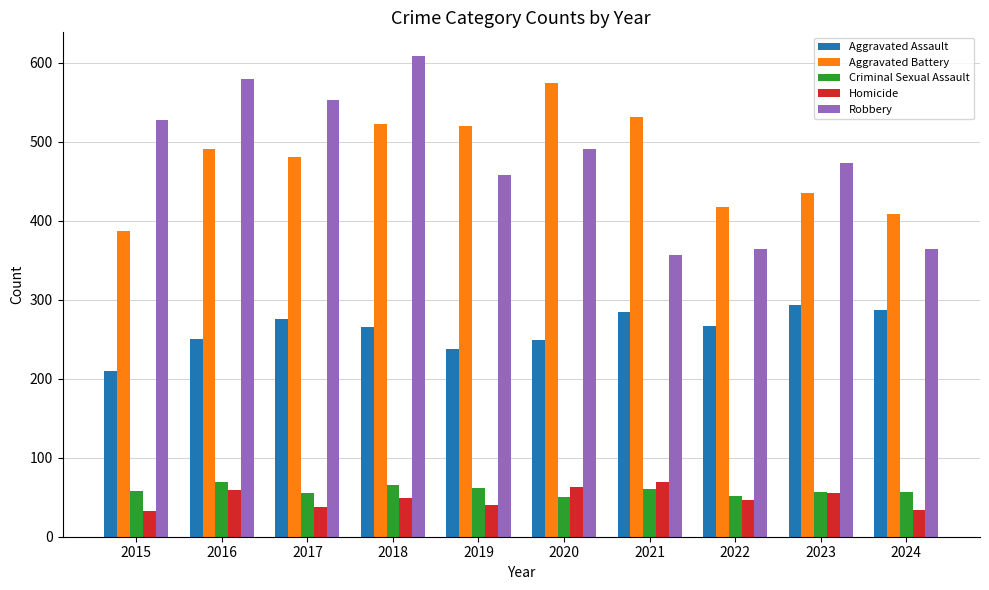

Which series has the largest range (max minus min)?

Robbery